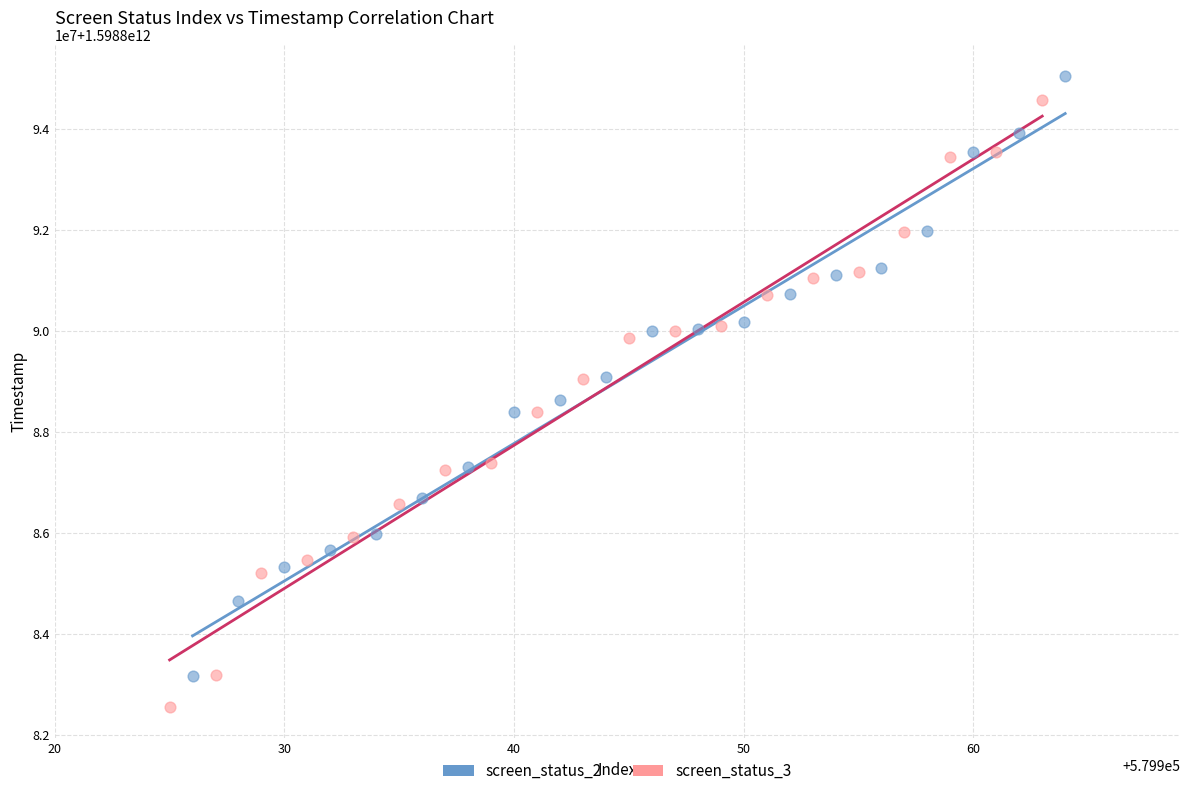

What are all the series names shown in the legend?

screen_status_2, screen_status_3